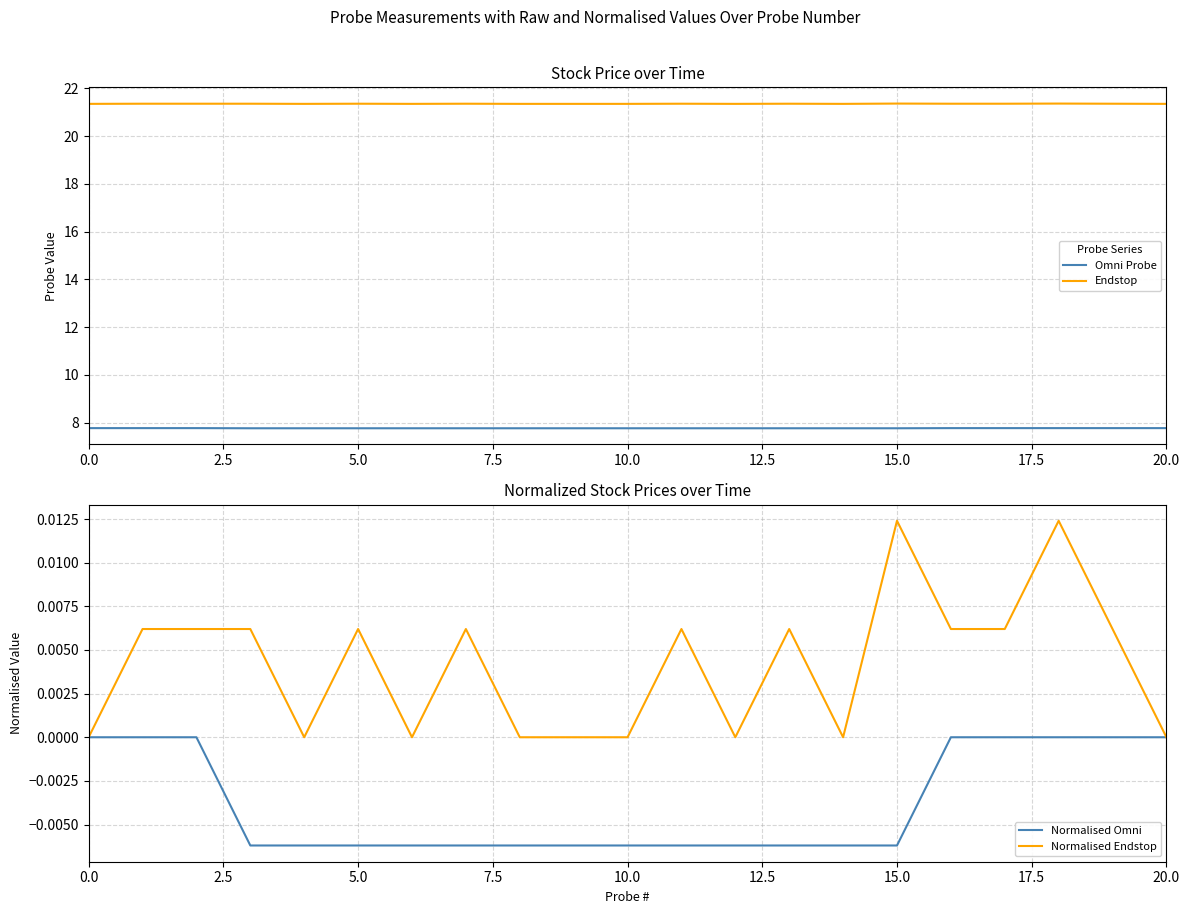

True or false: Normalised Endstop and Normalised Omni intersect in this chart.

False